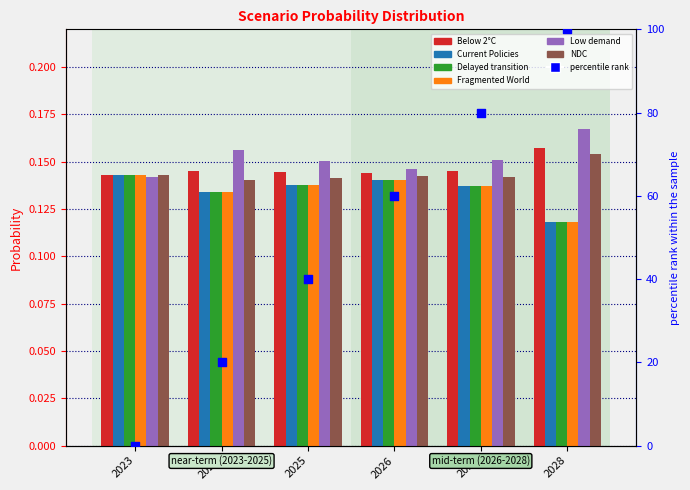

Which series has the largest total across all categories?

Low demand